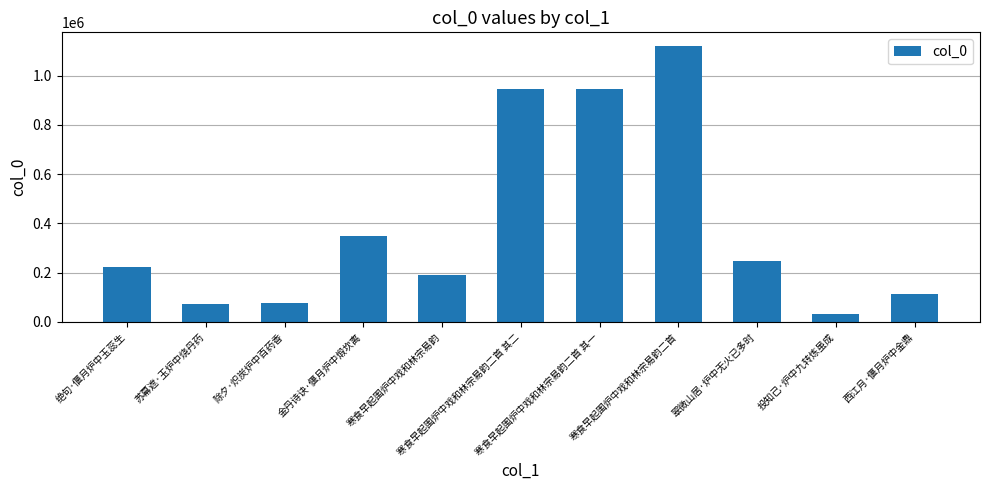

What is the average value?

392646